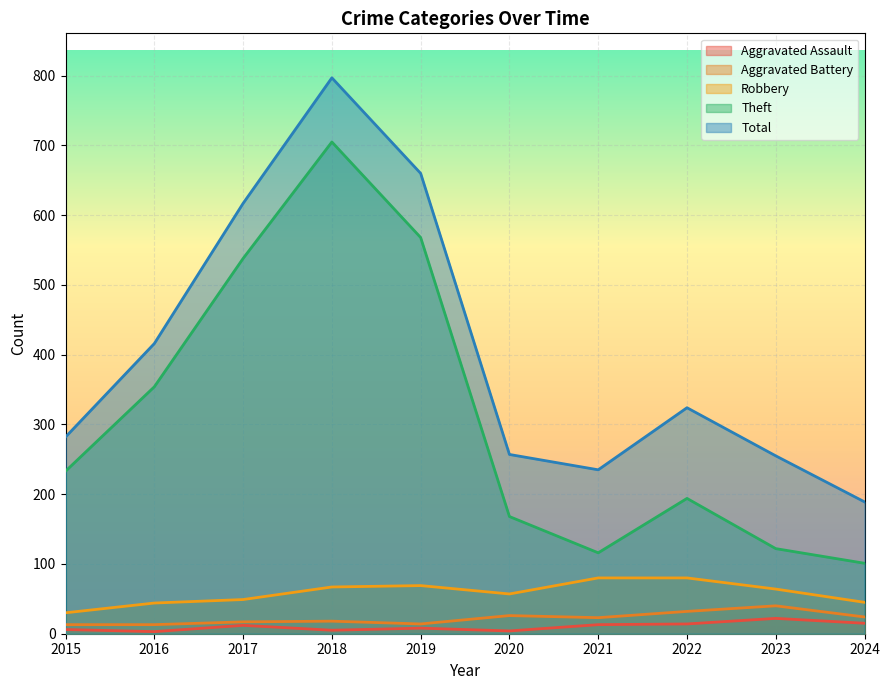

At how many categories does at least one series exceed 494?

3